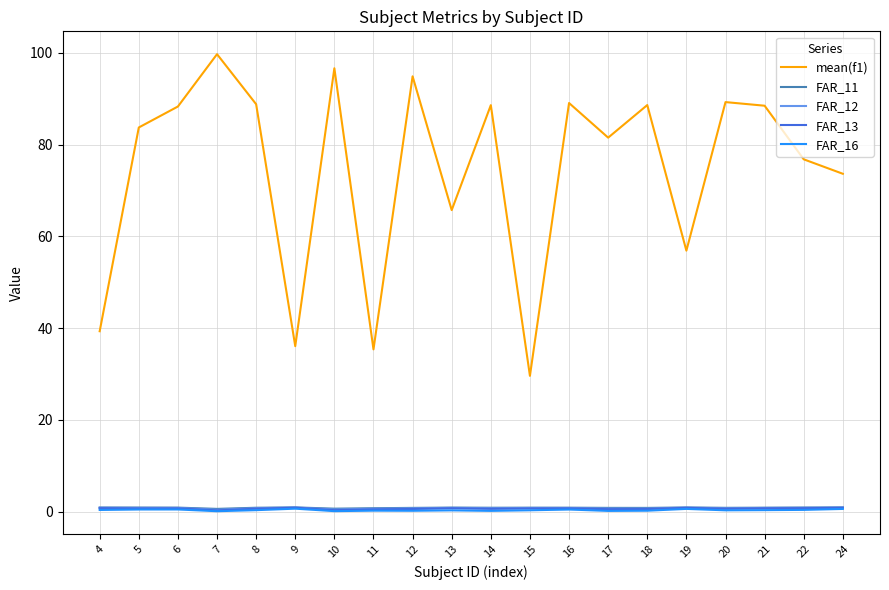

The FAR_16 series shows 0.5 at 16. True or false?

True